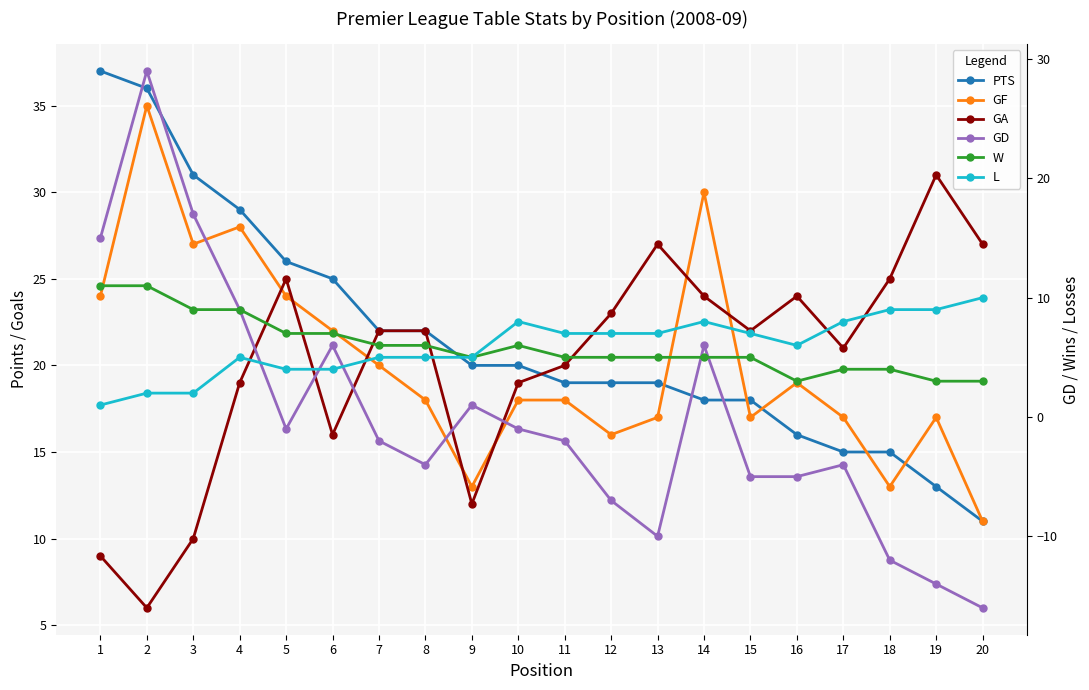

After their last crossing, which series has the higher values: GD or L?

L